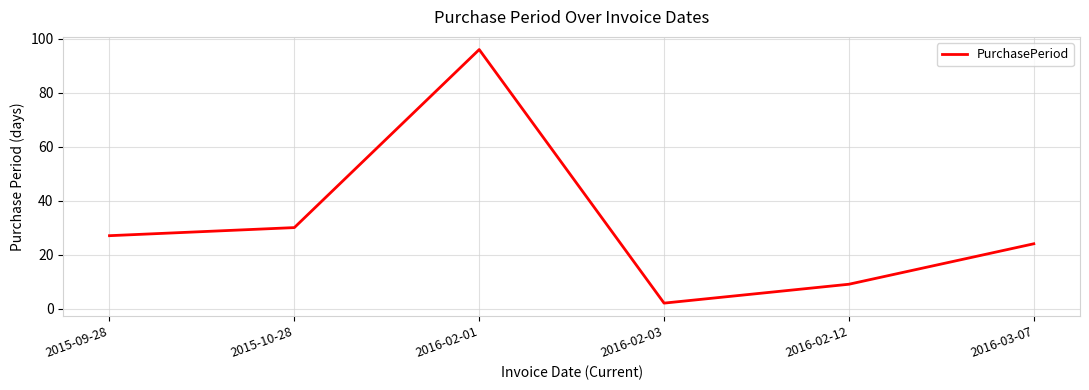

At which label is the value closest to 49?

2015-10-28